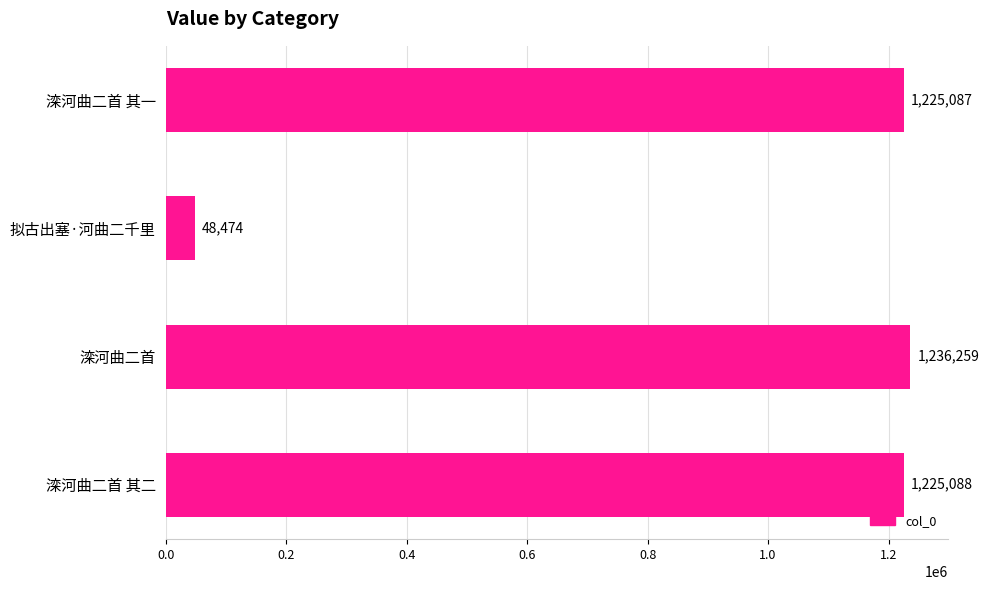

Rank the categories by value from highest to lowest.

滦河曲二首, 滦河曲二首 其二, 滦河曲二首 其一, 拟古出塞·河曲二千里